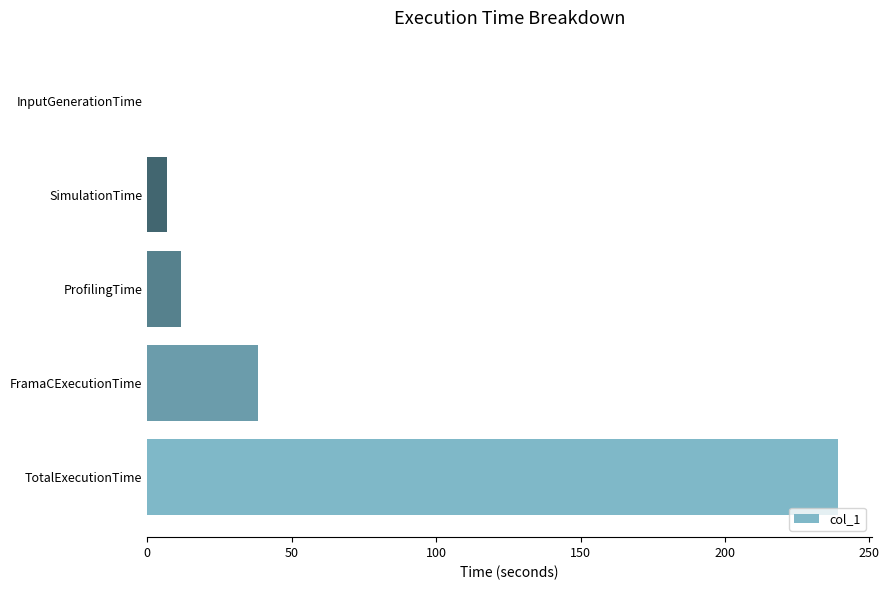

Between TotalExecutionTime and SimulationTime, which is larger?

TotalExecutionTime